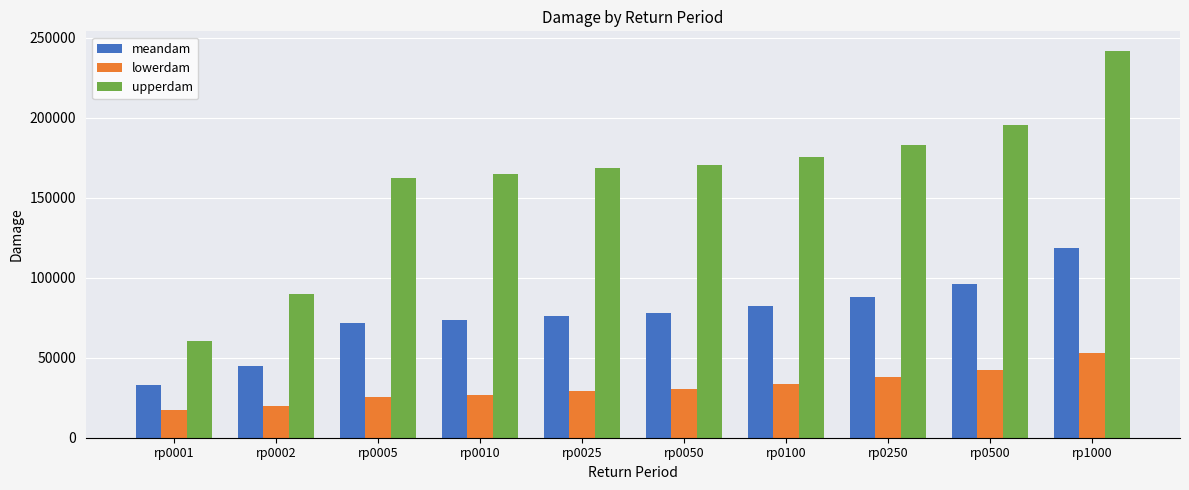

At which label does lowerdam reach its minimum?

rp0001